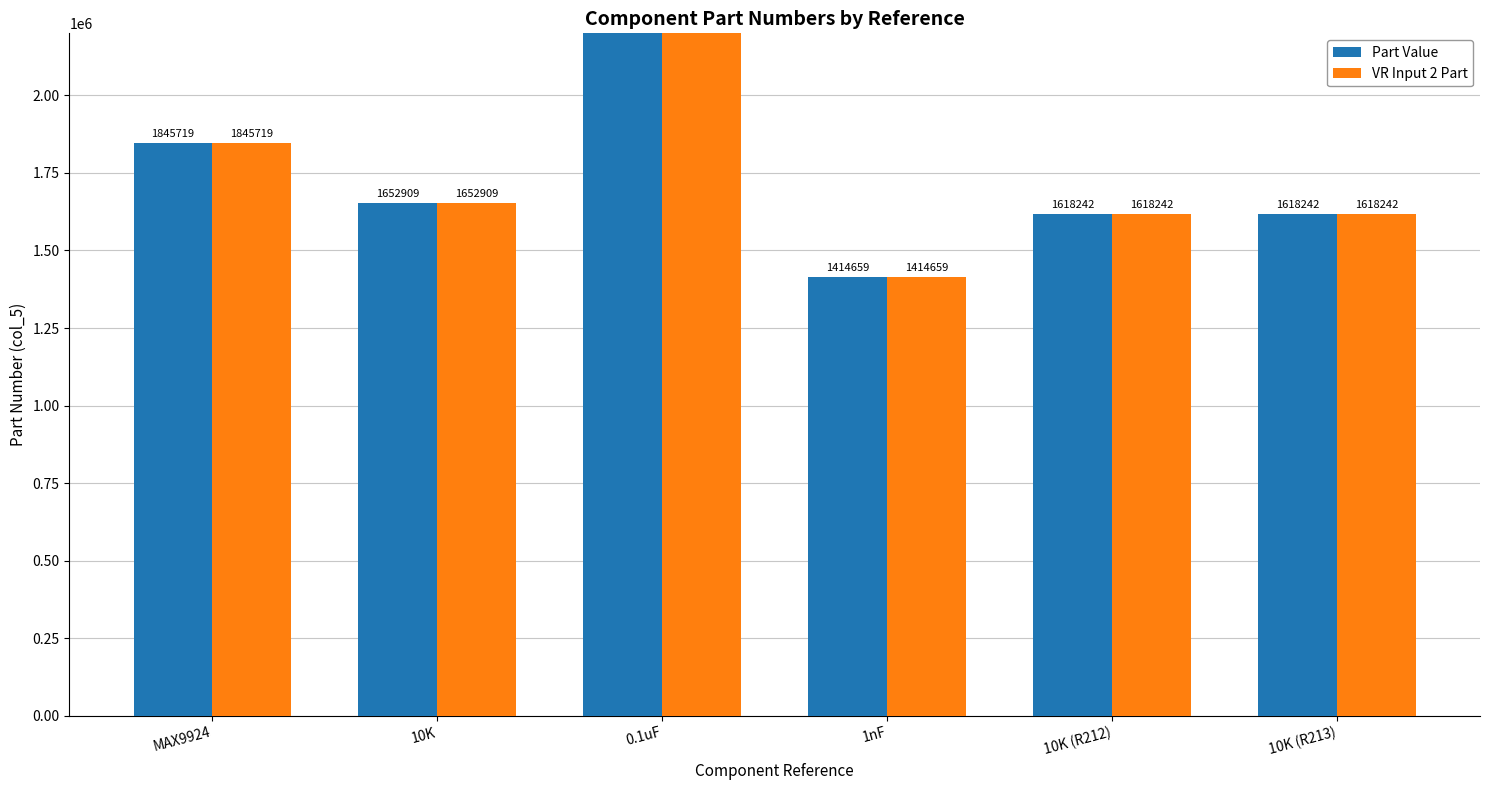

What is the label of the 6th bar from the right?

MAX9924